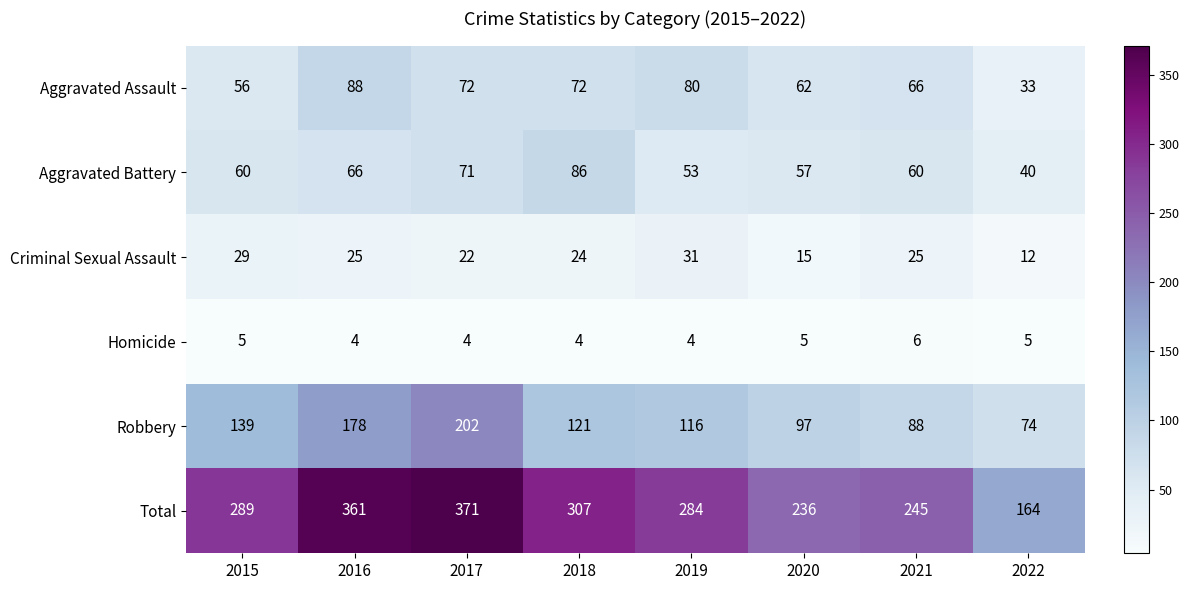

Which category has the highest value in the Aggravated Assault series?

2016